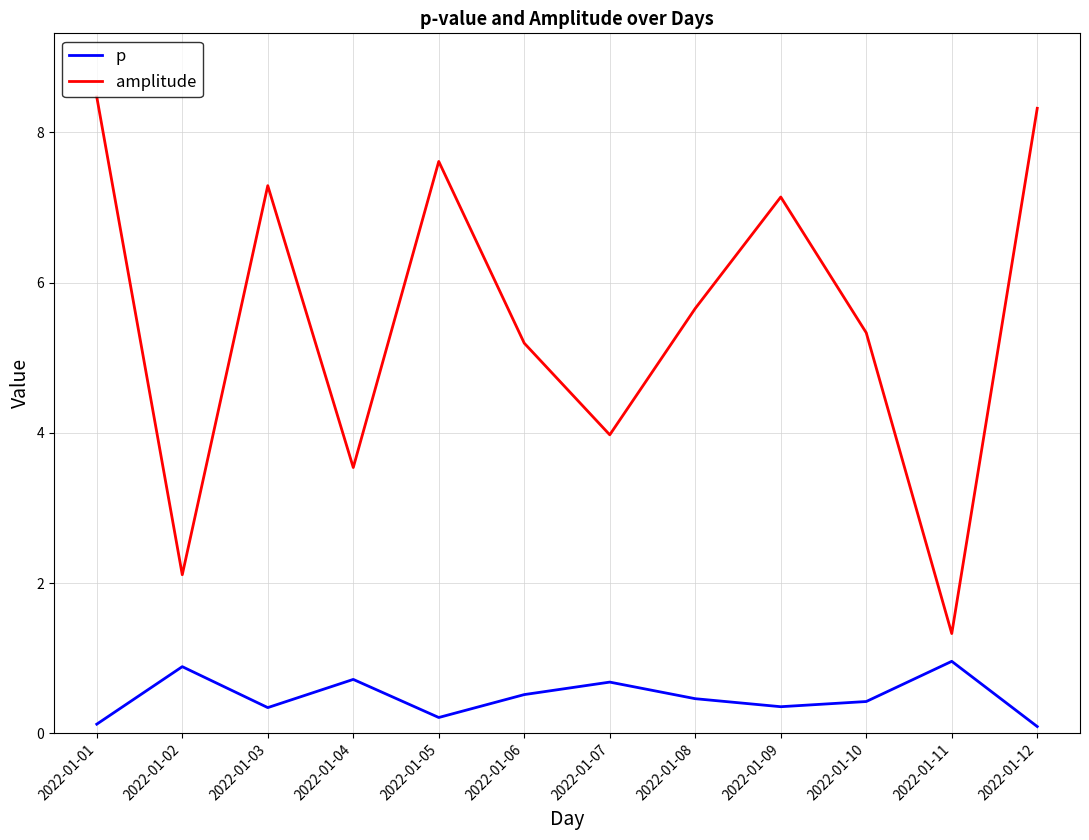

Rank the categories by amplitude value from highest to lowest.

2022-01-01, 2022-01-12, 2022-01-05, 2022-01-03, 2022-01-09, 2022-01-08, 2022-01-10, 2022-01-06, 2022-01-07, 2022-01-04, 2022-01-02, 2022-01-11